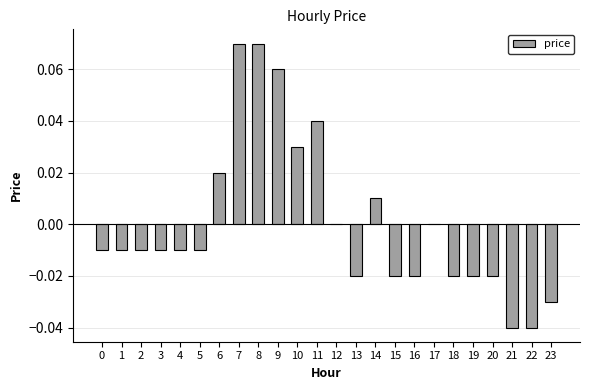

The value at 20 is -0.0. True or false?

True